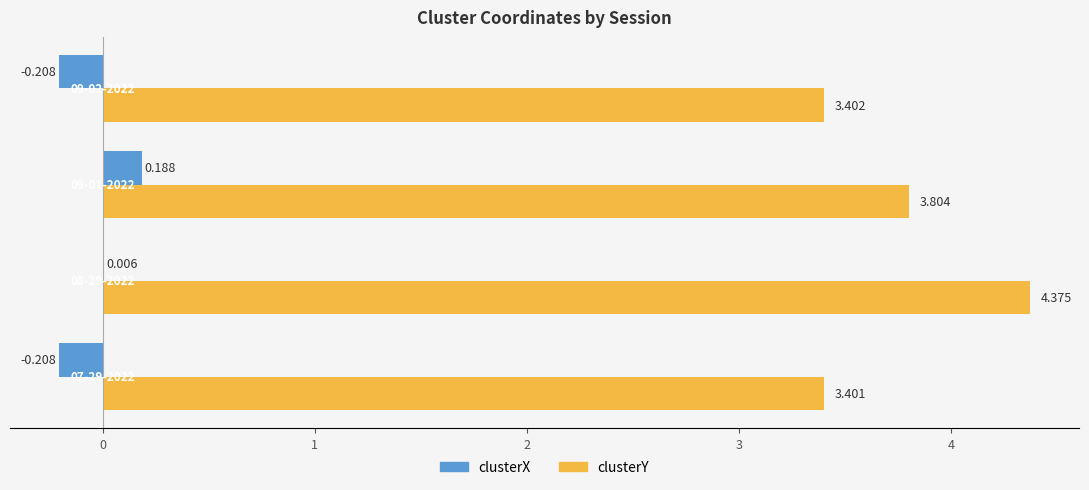

How many positive values does the clusterX series have?

2